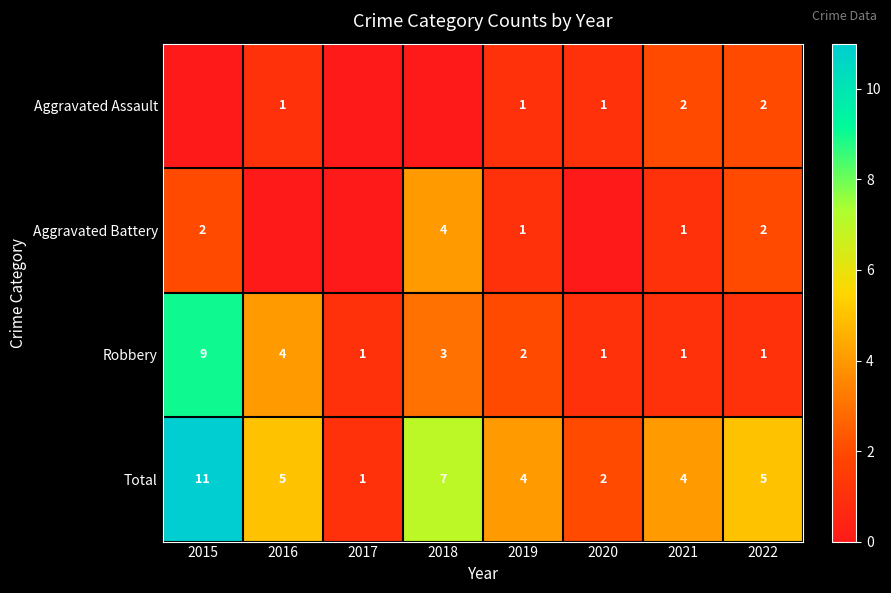

Which has a higher value, 2015 or 2021?

2021